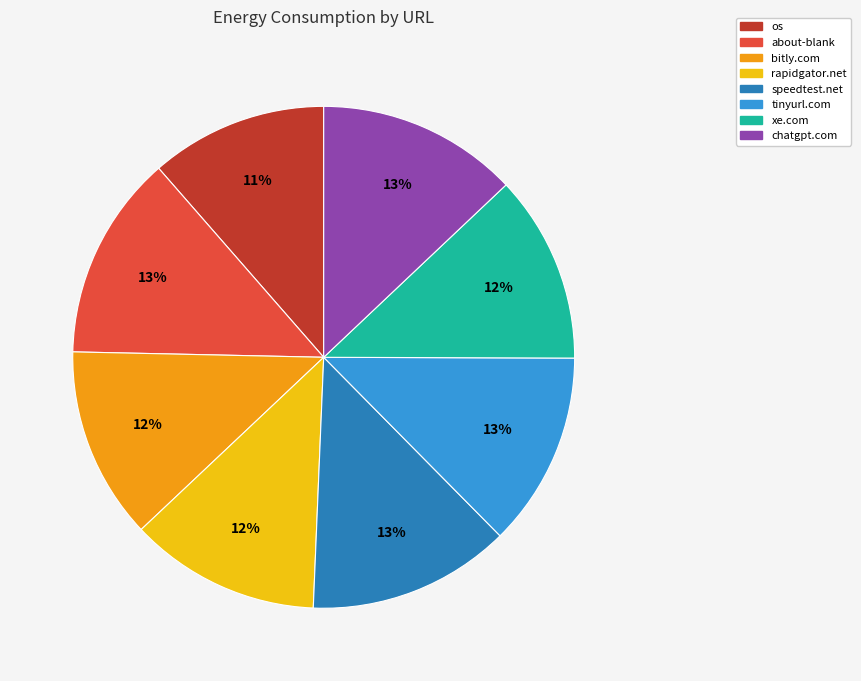

Does any single category account for the majority?

No